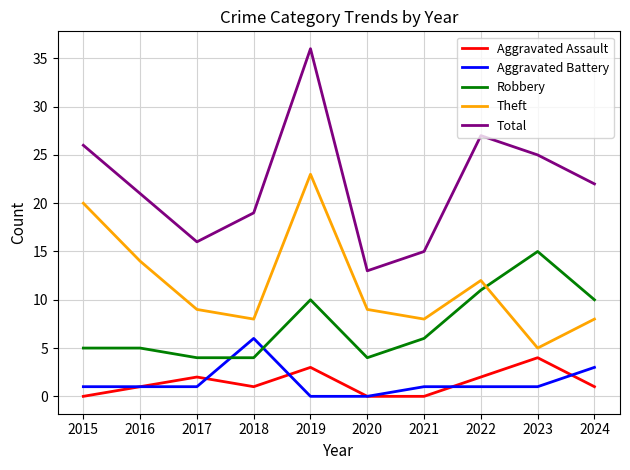

Which category has the lowest value in the Theft series?

2023